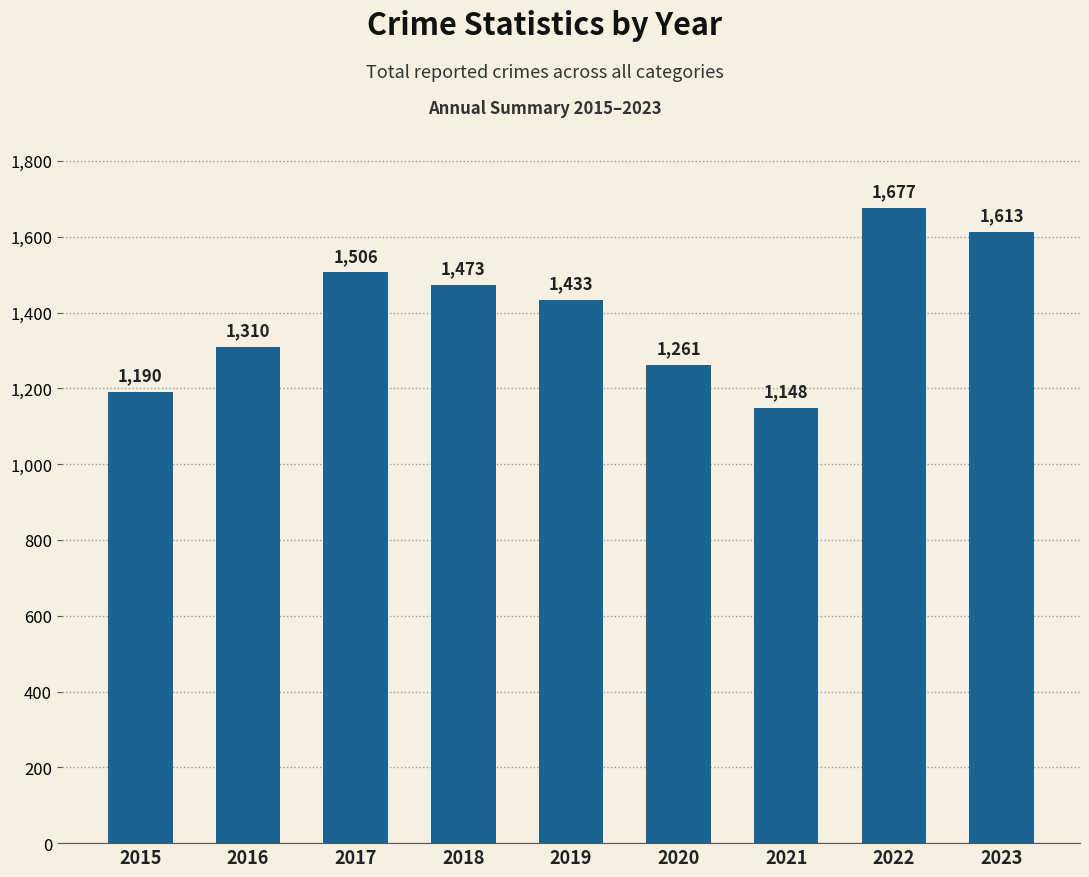

What is the change in value from 2019 to 2021?

-285